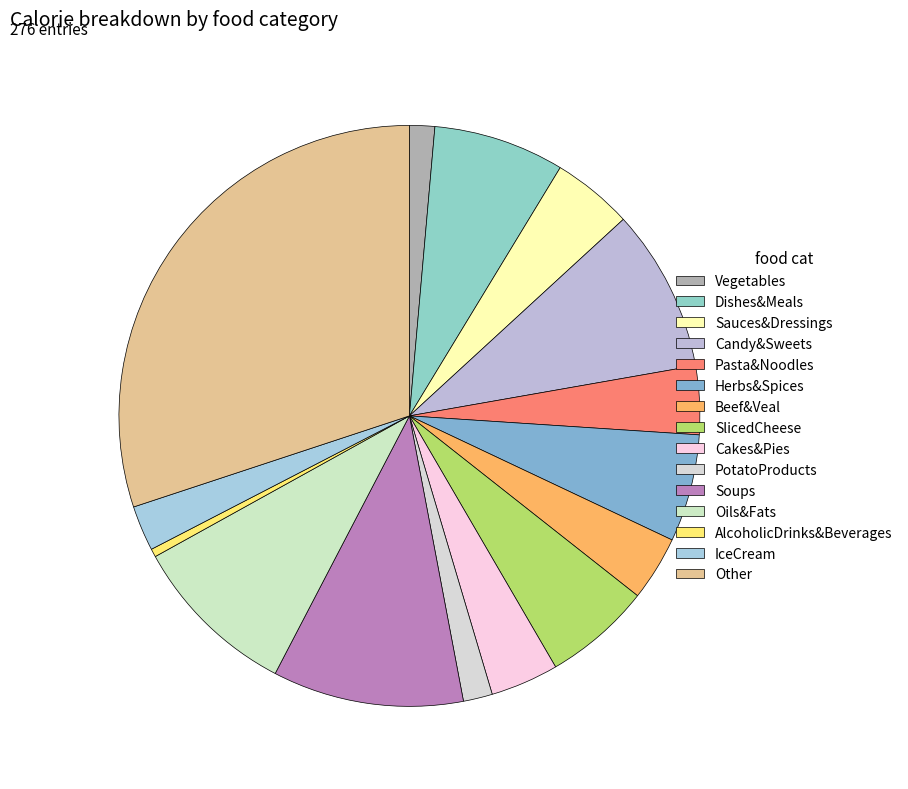

What is the smallest slice in the pie chart?

AlcoholicDrinks&Beverages